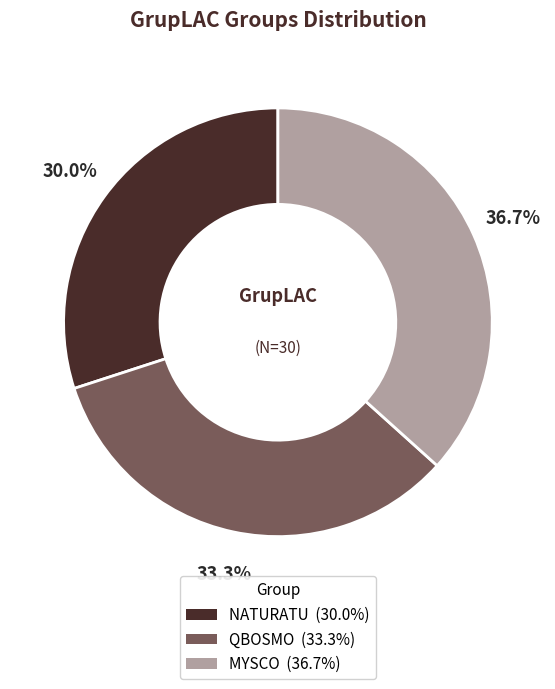

Rank the categories by value from highest to lowest.

MYSCO, QBOSMO, NATURATU